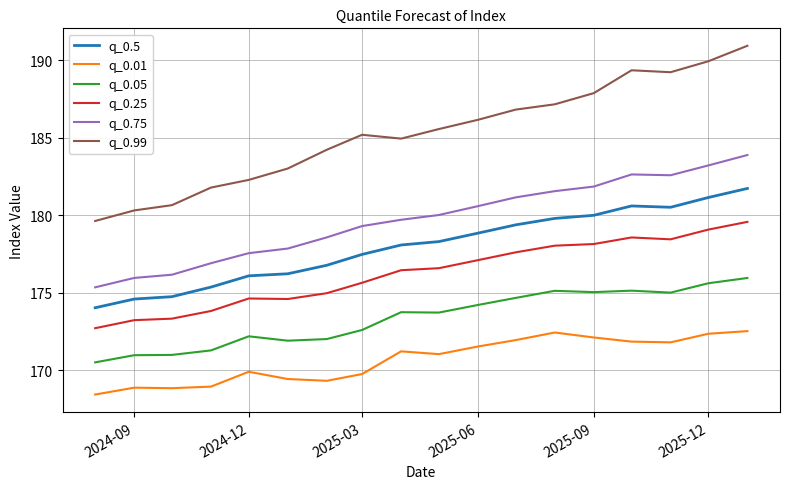

True or false: q_0.25 and q_0.01 intersect in this chart.

False